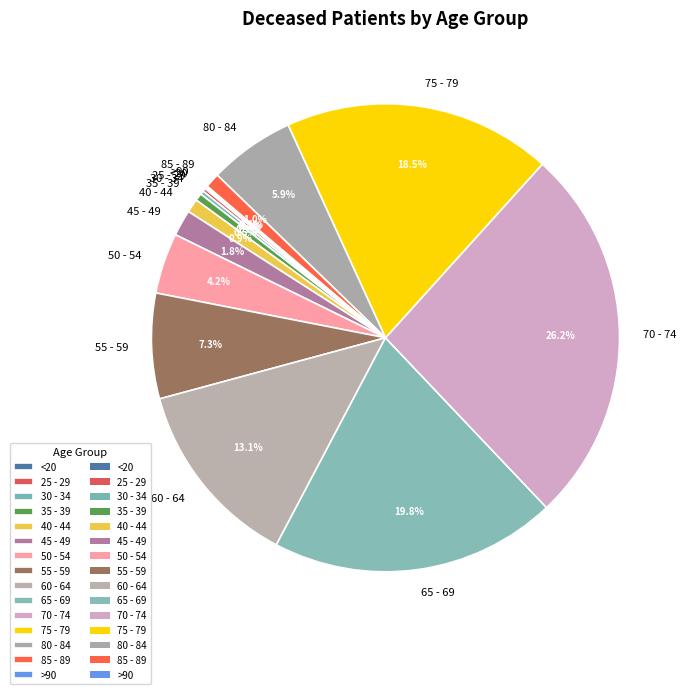

Is 65 - 69 the majority of the pie?

No